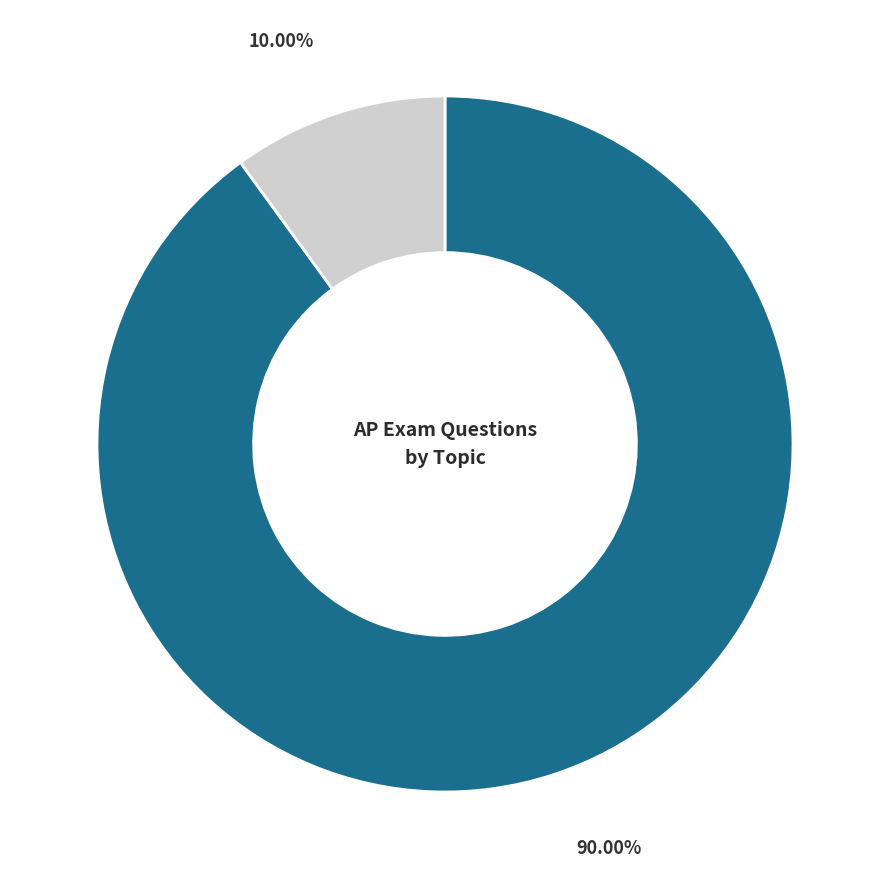

Is there a majority slice in this chart?

Yes